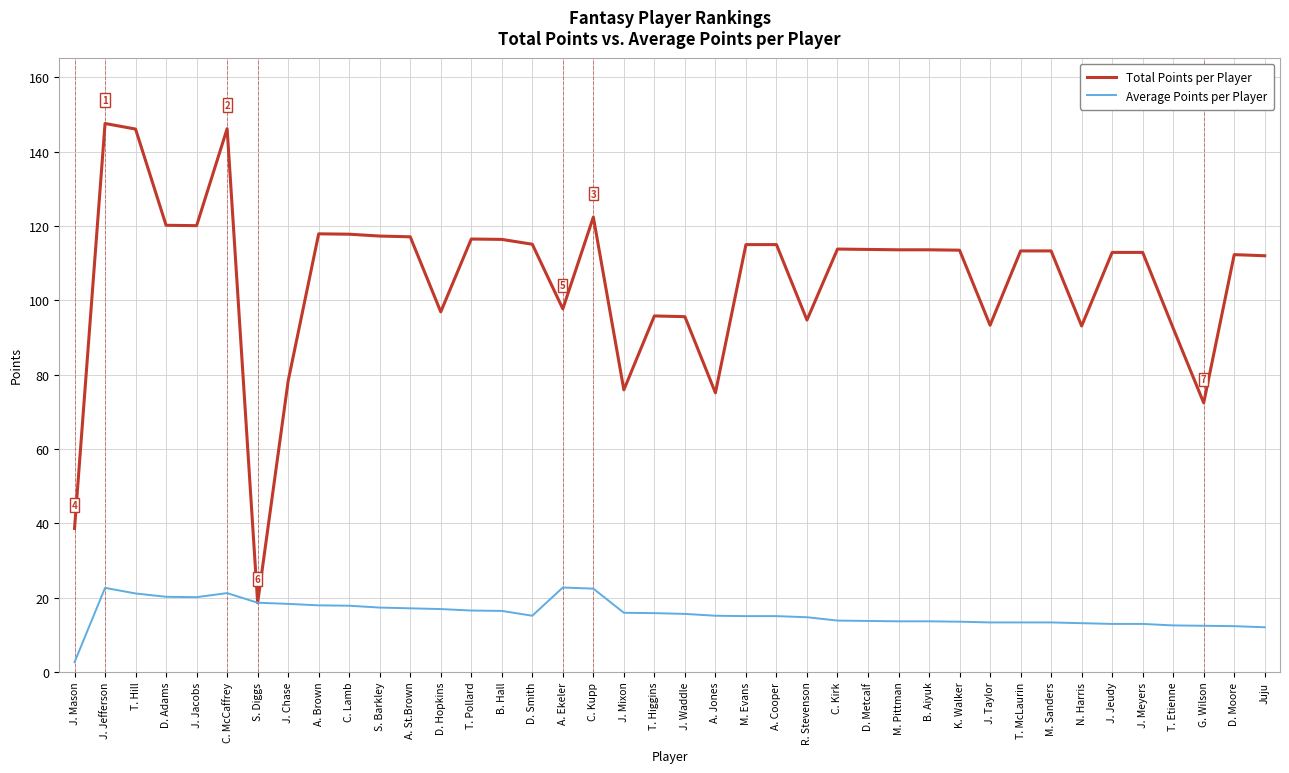

Between D. Hopkins and Juju, which series saw the biggest shift?

Total Points per Player